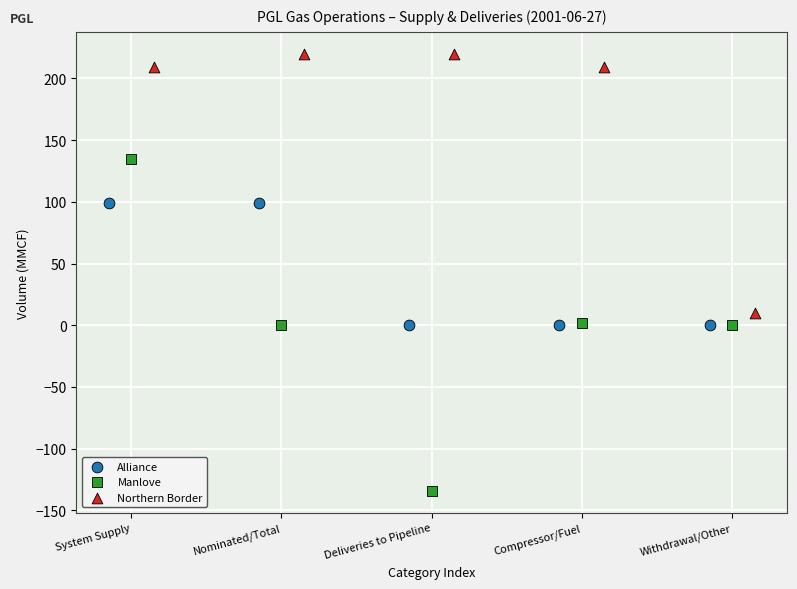

Which series has the widest spread of Y values?

Manlove